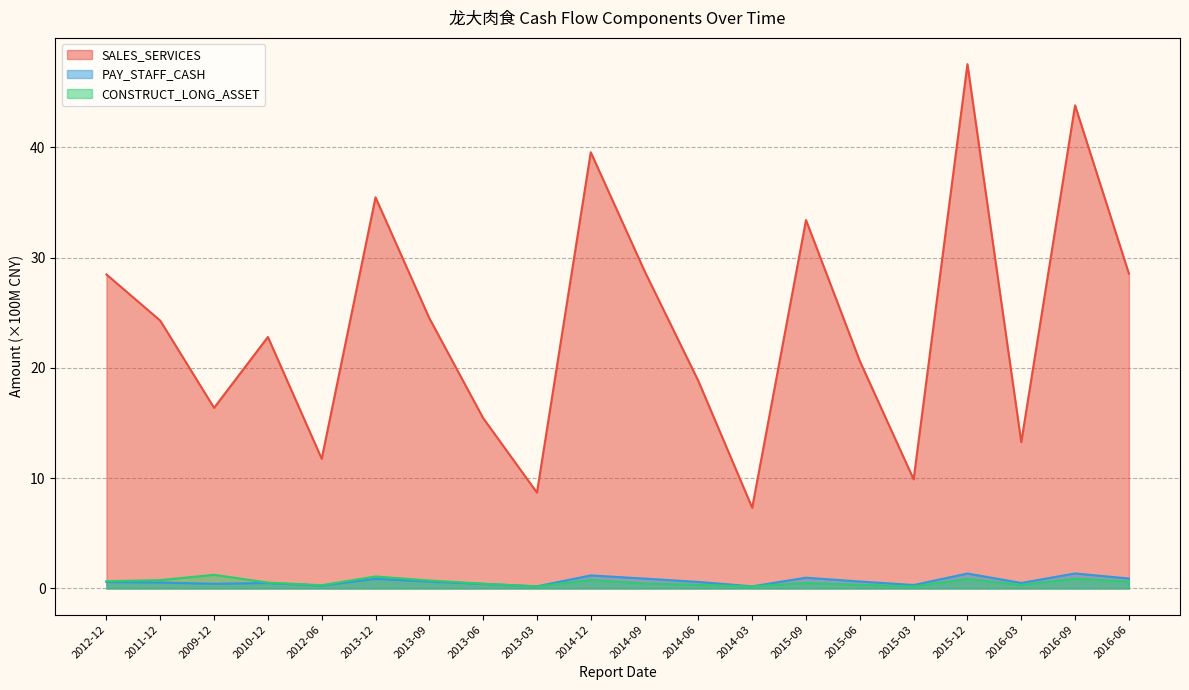

What is the sum of the CONSTRUCT_LONG_ASSET values at 2015-09 and 2014-09?

0.9